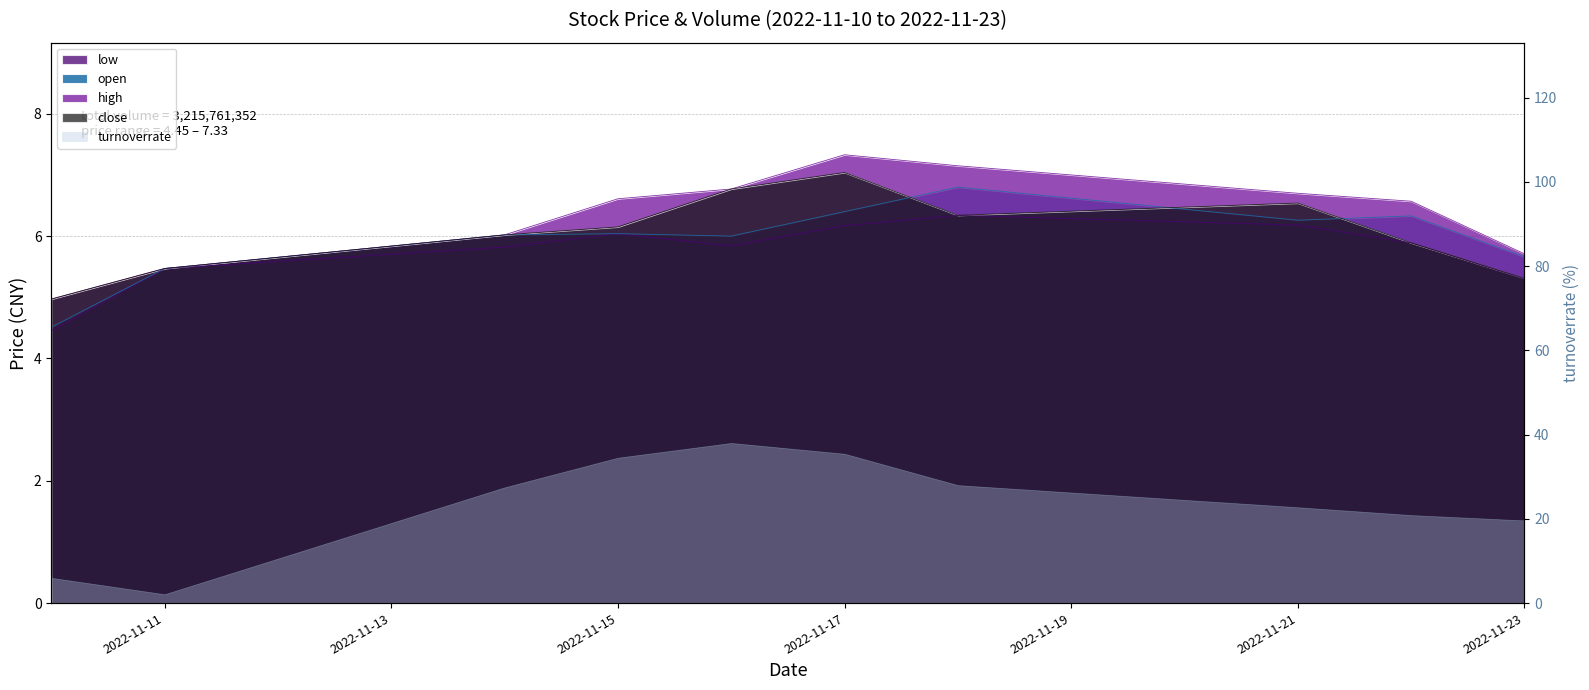

Rank the series at 2022-11-11 from highest to lowest value.

open, high, low, close